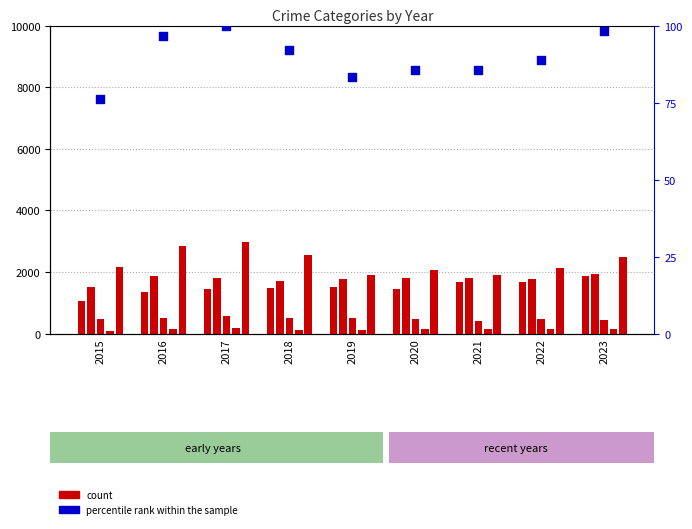

Which series has the largest total across all categories?

Robbery